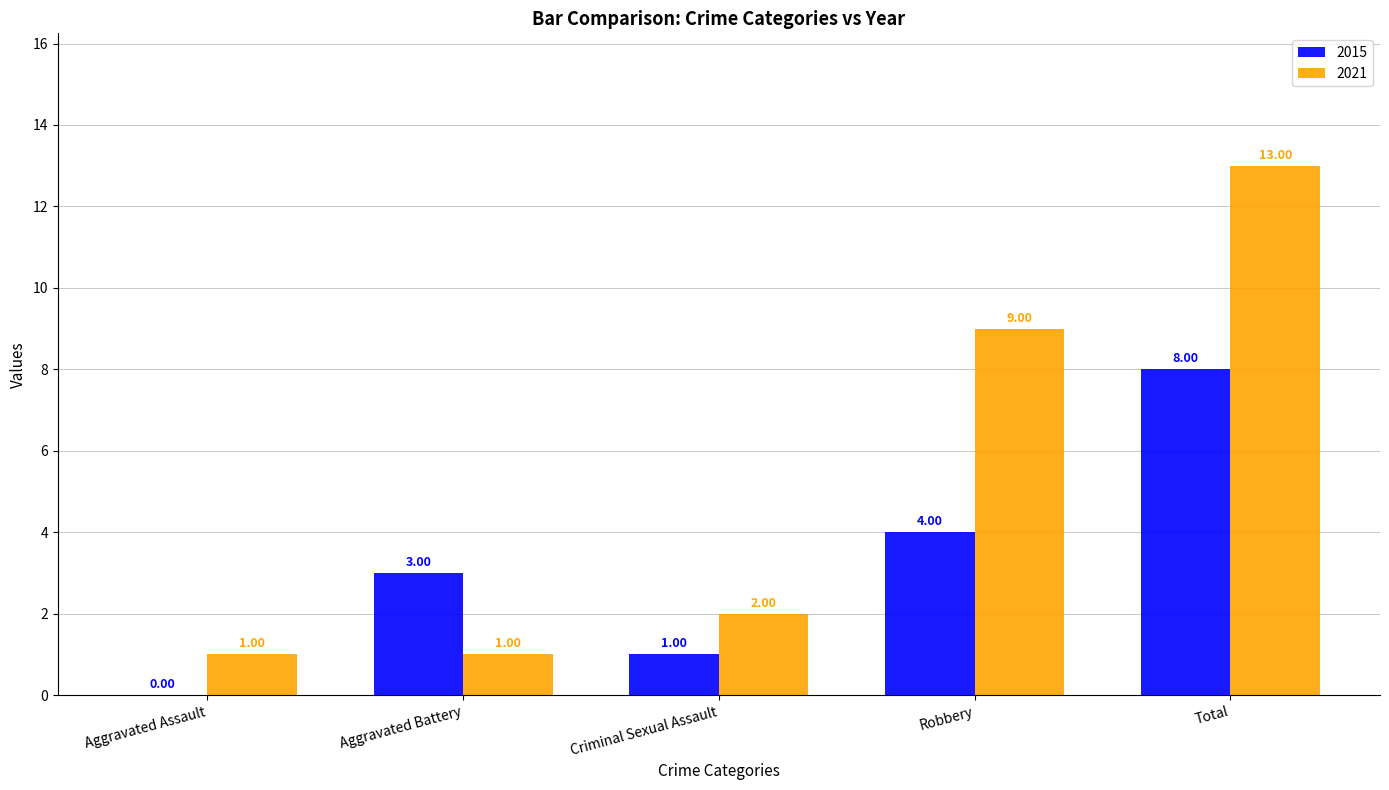

Reading left to right, transcribe all the data shown in this chart.

2015: 0	3	1	4	8
2021: 1	1	2	9	13